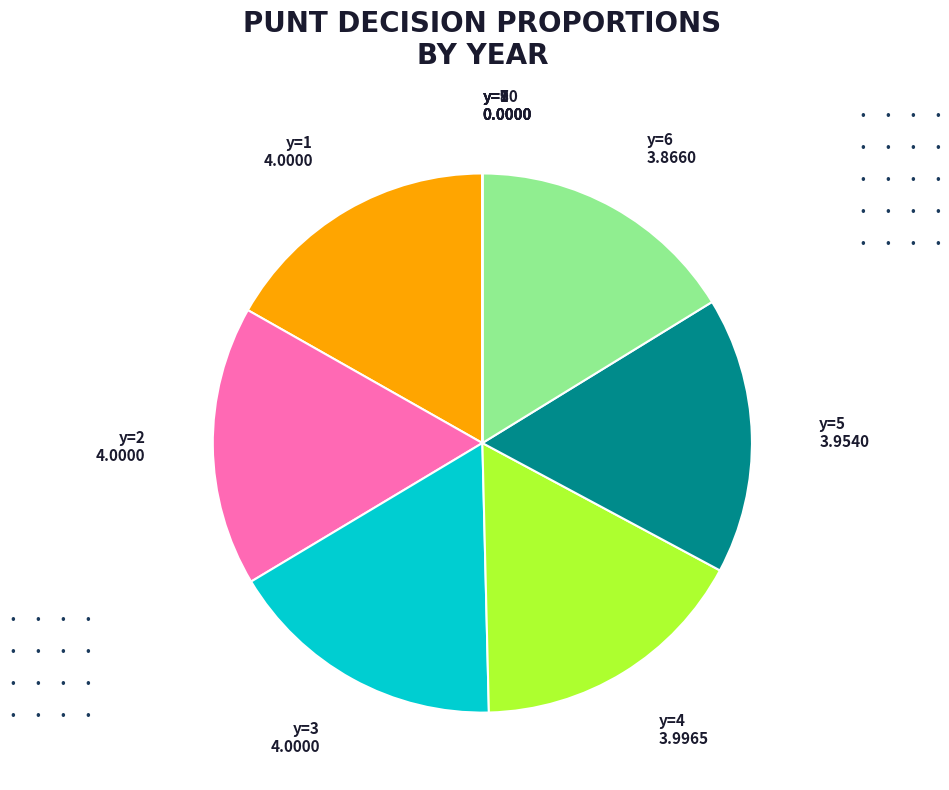

Does any single category account for the majority?

No